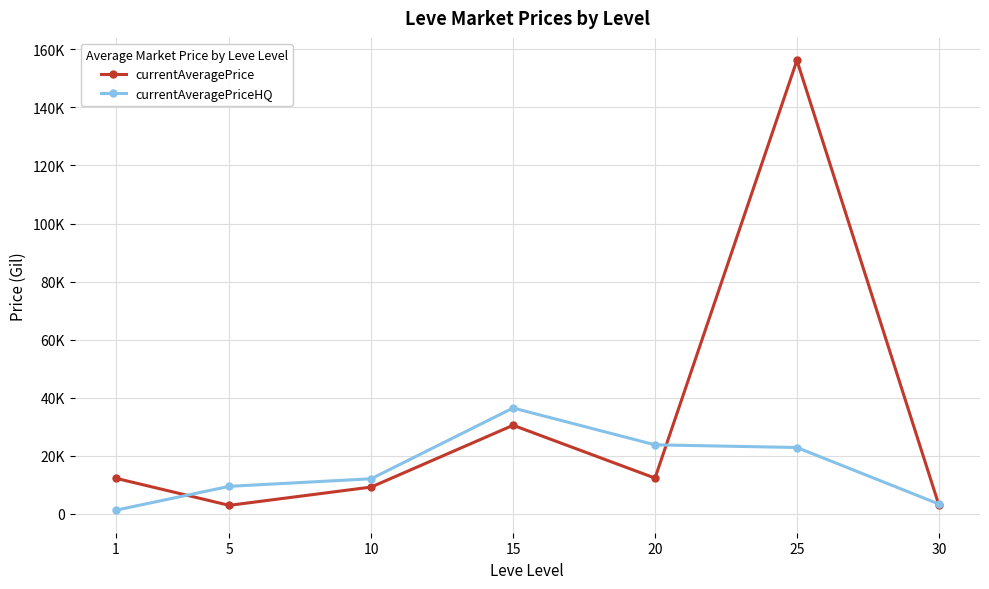

True or false: currentAveragePrice and currentAveragePriceHQ intersect in this chart.

True